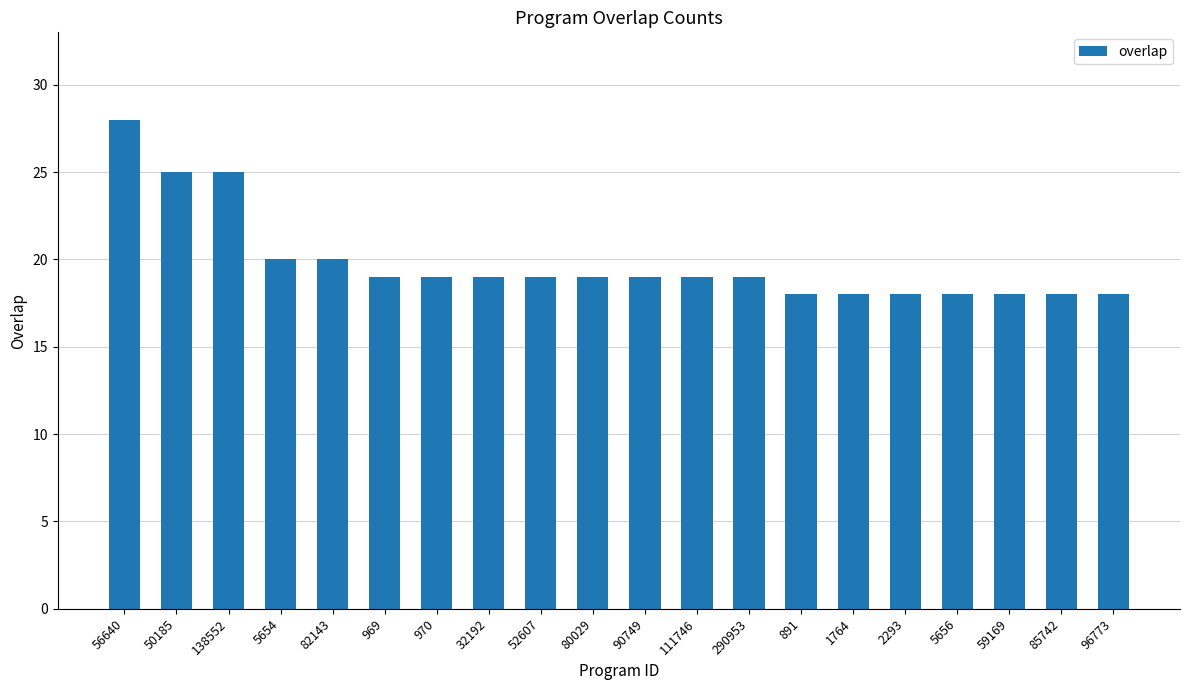

The value at 96773 is 18. True or false?

True